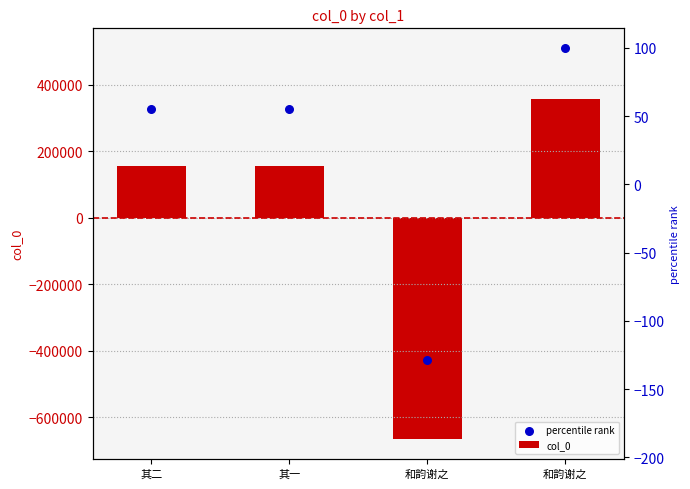

Is the value of col_0 at 其二 greater than the value of percentile rank at 和韵谢之?

Yes